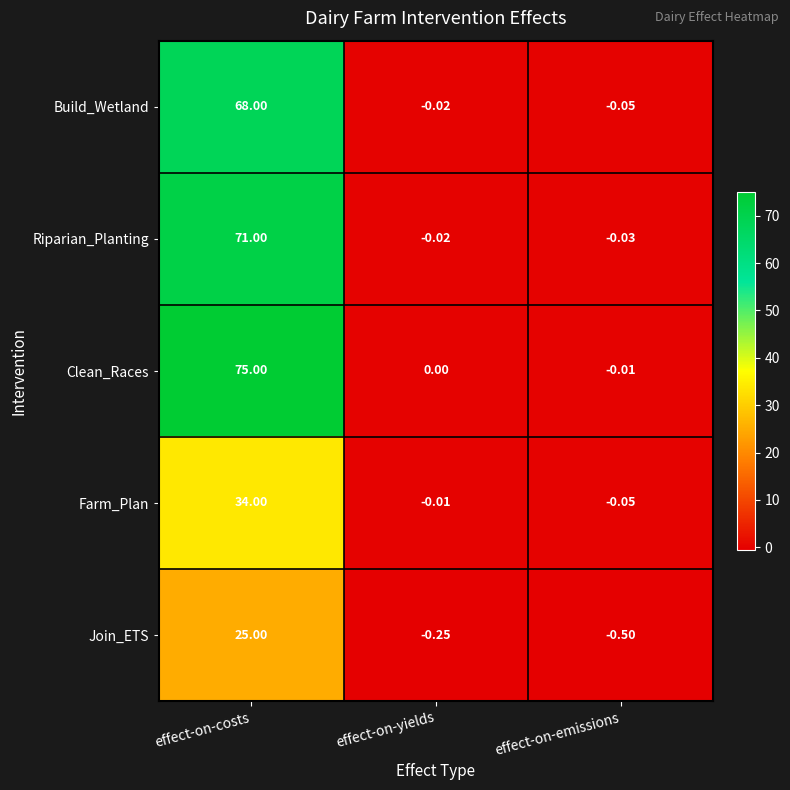

Which series changed the most between effect-on-costs and effect-on-yields?

Clean_Races